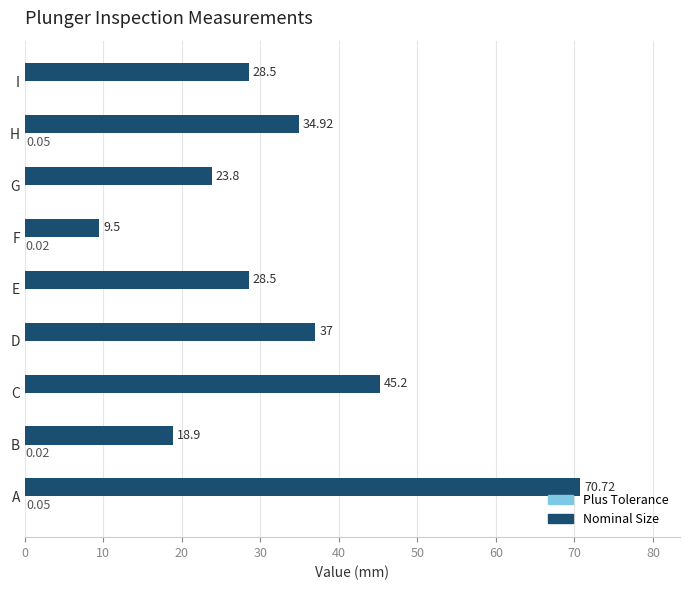

What is the sum of all Nominal Size values?

297.0